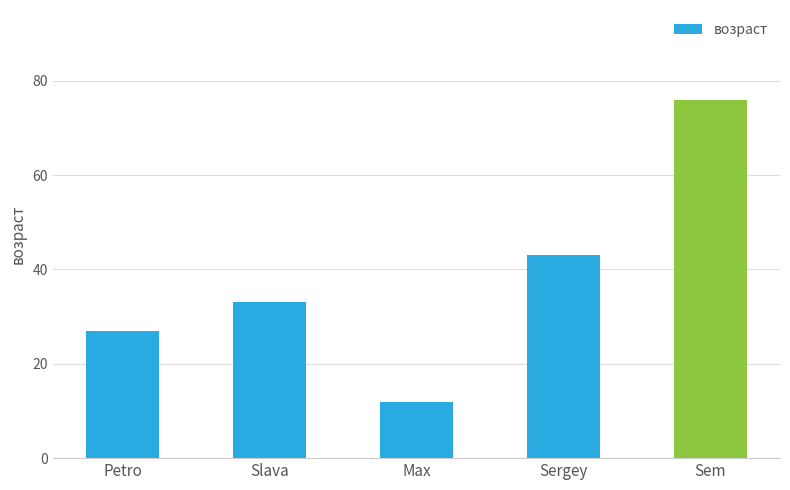

What is the smallest value displayed?

12